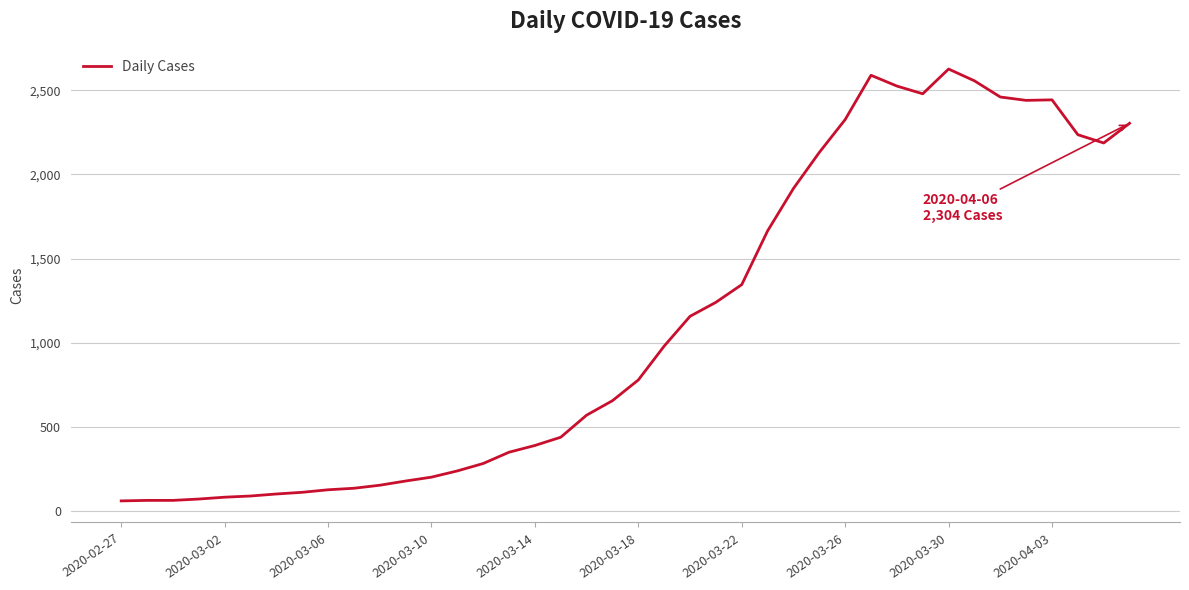

What is the maximum value shown in the chart?

2626